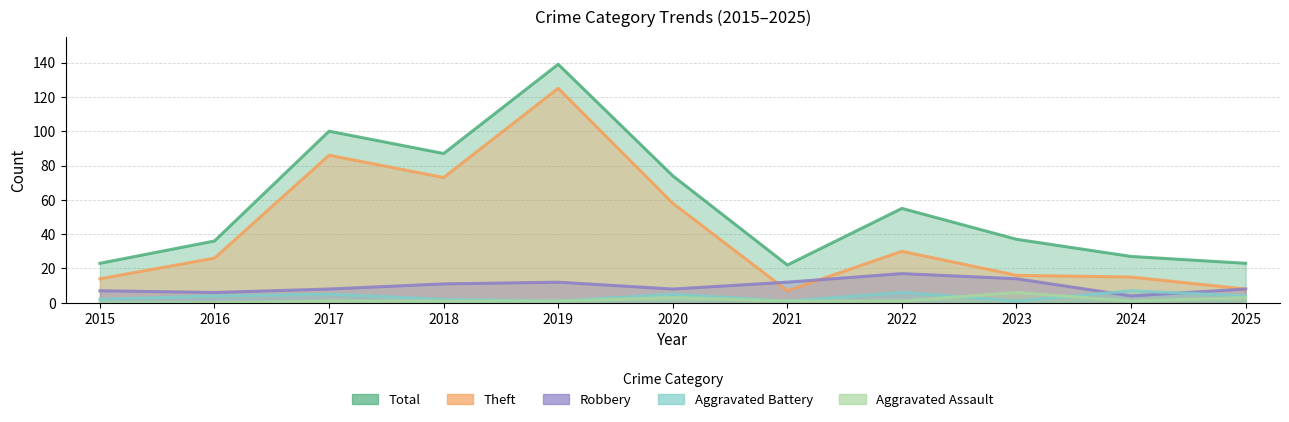

Does the chart have visible grid lines?

Yes